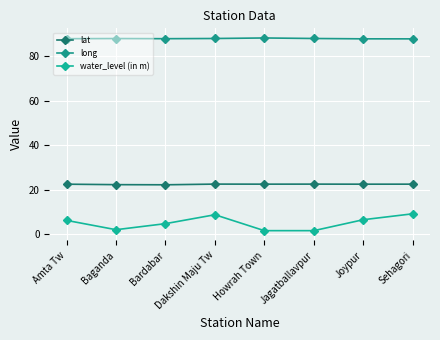

How many interior local peaks does the water_level (in m) series have?

1